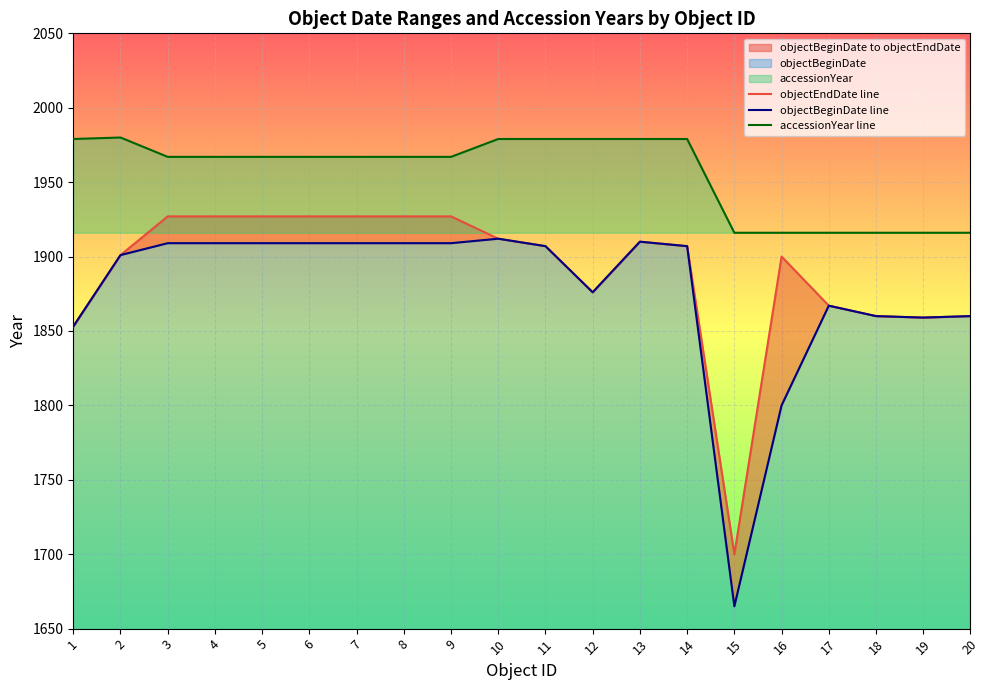

How many lines are shown in the chart?

3